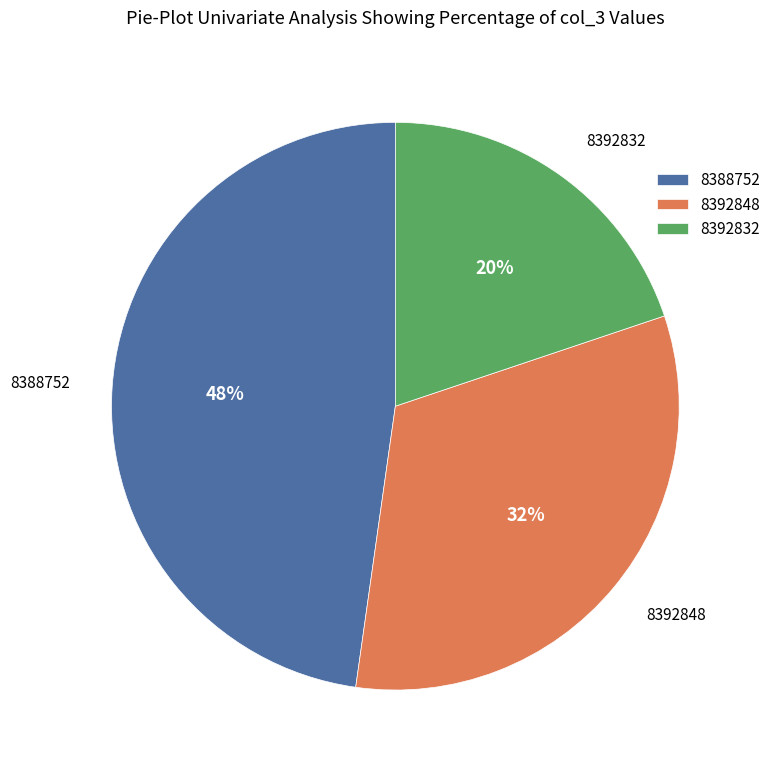

What is the ratio of the value at 8392848 to the value at 8392832?

1.6